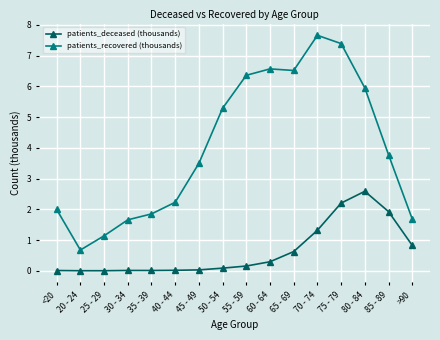

What is the difference between the highest and lowest values at 30 - 34?

1.6